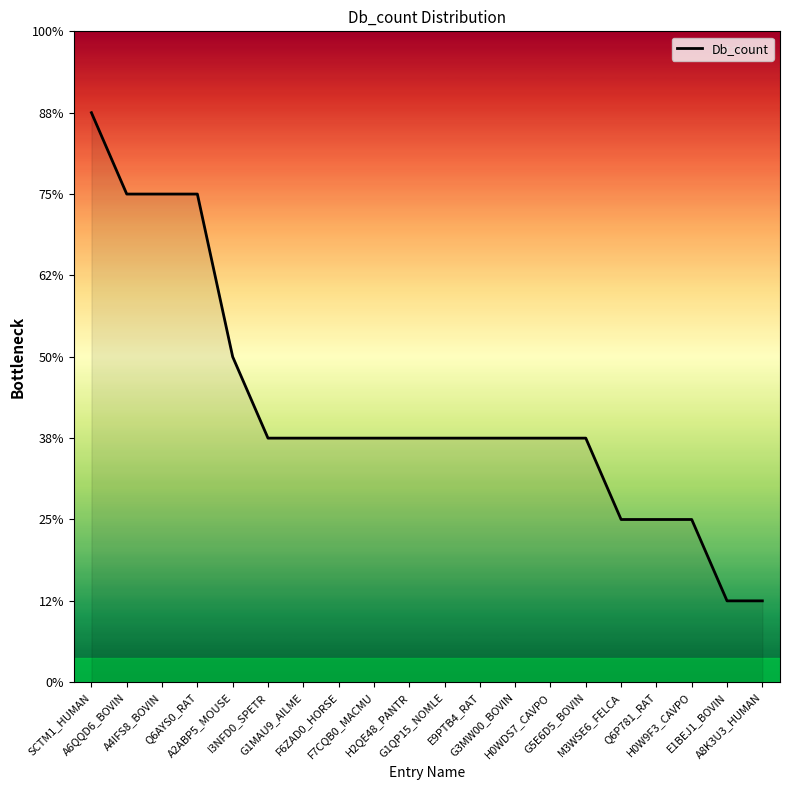

What is the change in value from A2ABP5_MOUSE to H0W9F3_CAVPO?

-2